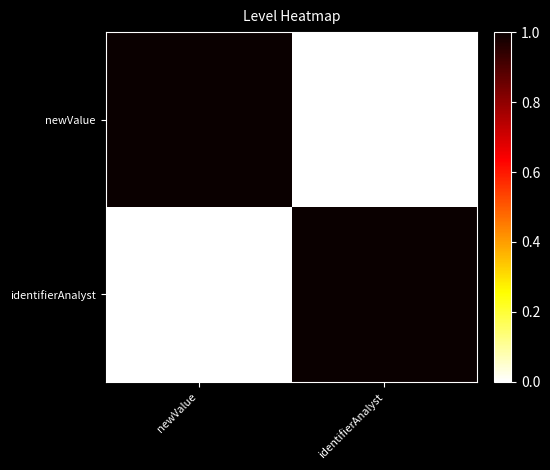

Reading left to right, transcribe all the data shown in this chart.

newValue: newValue=1	identifierAnalyst=0
identifierAnalyst: newValue=0	identifierAnalyst=1